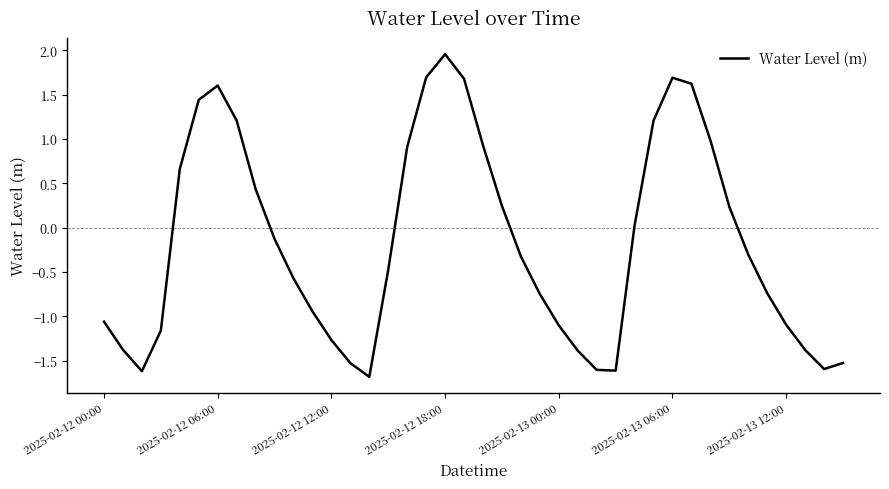

Does the chart have visible grid lines?

No